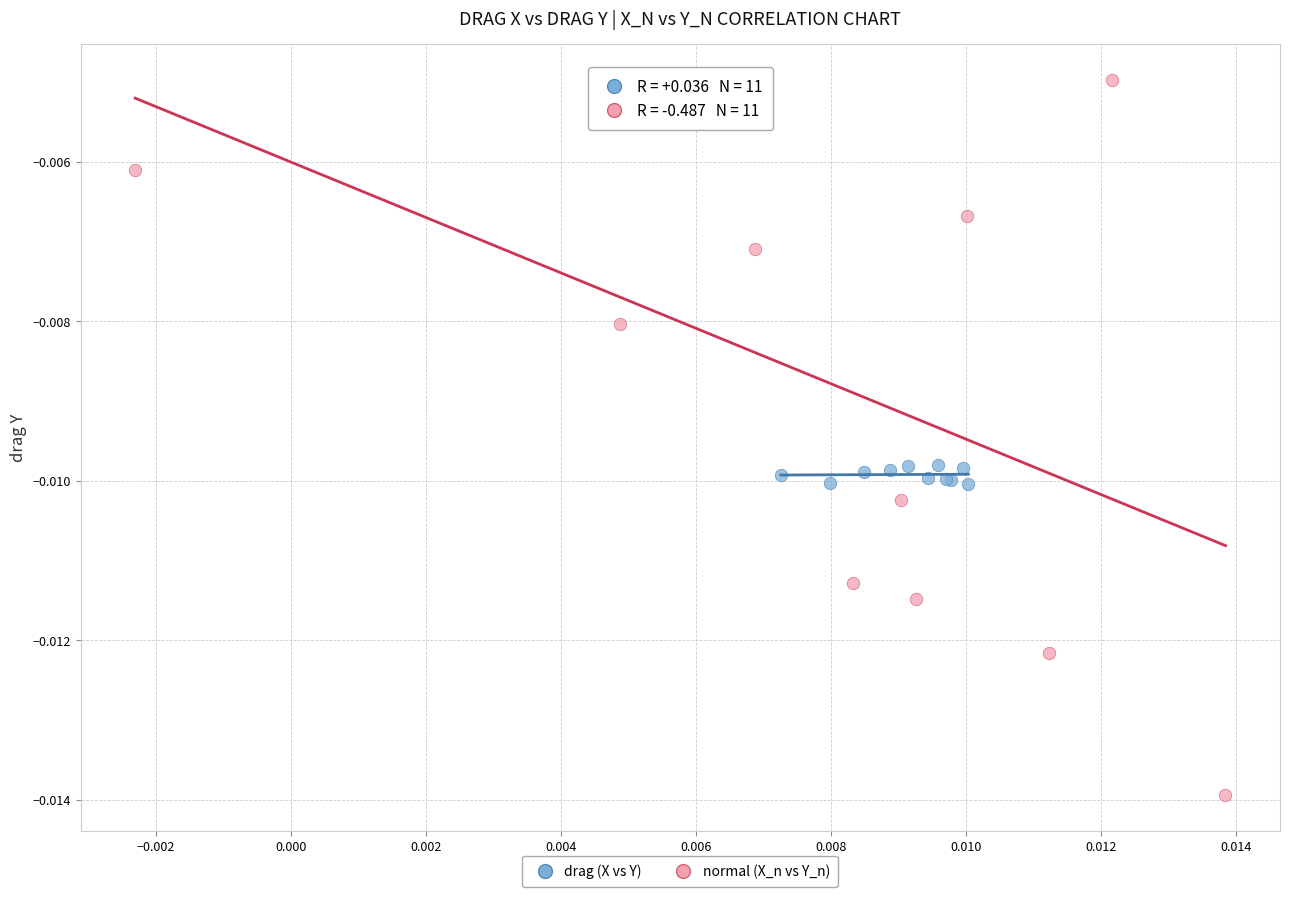

What are all the series names shown in the legend?

drag (X vs Y), normal (X_n vs Y_n)